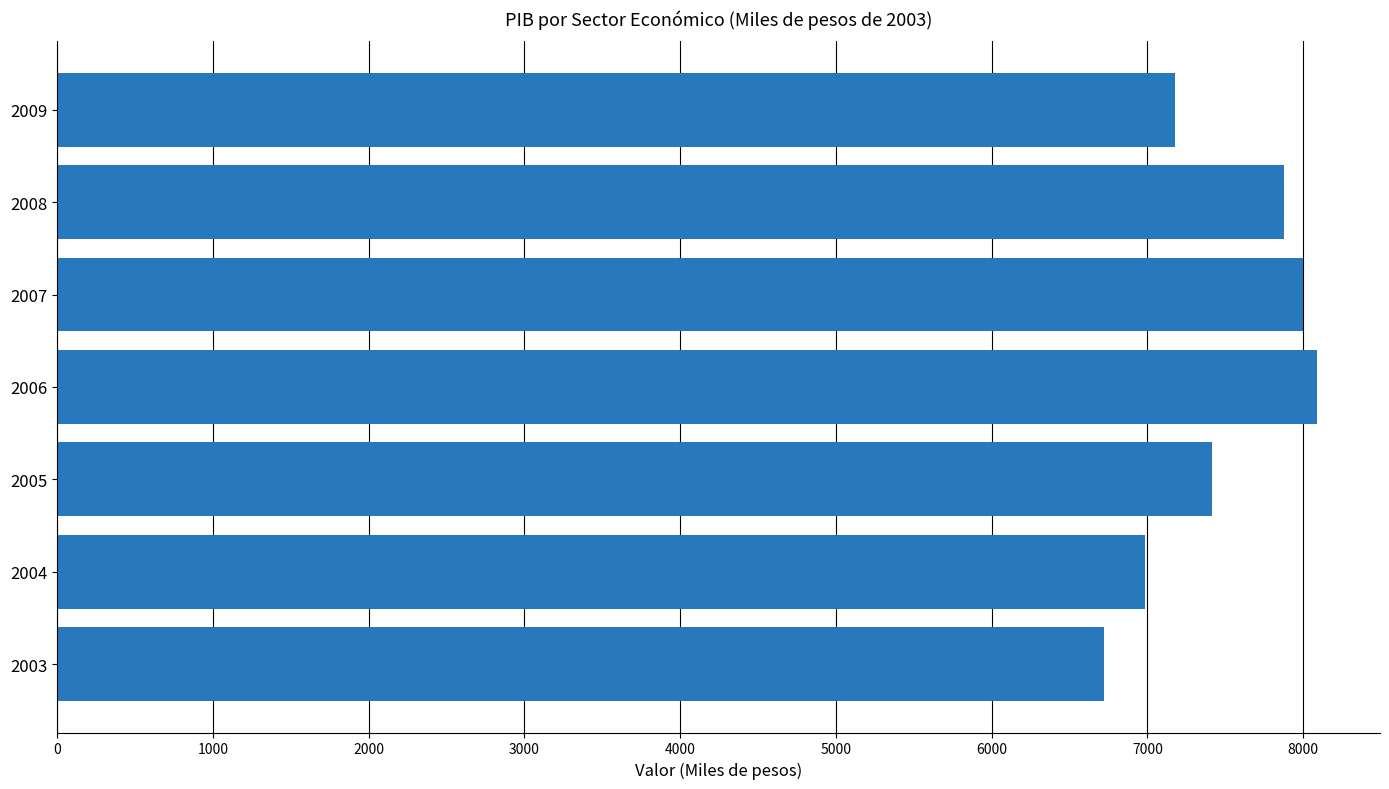

What is the sum of all values?

52251